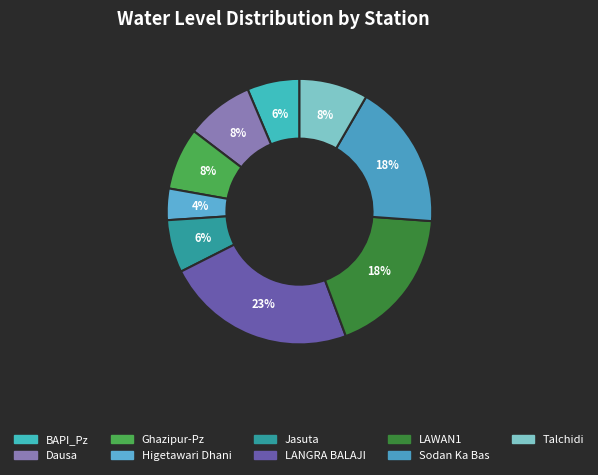

Count the number of slices in the pie.

9